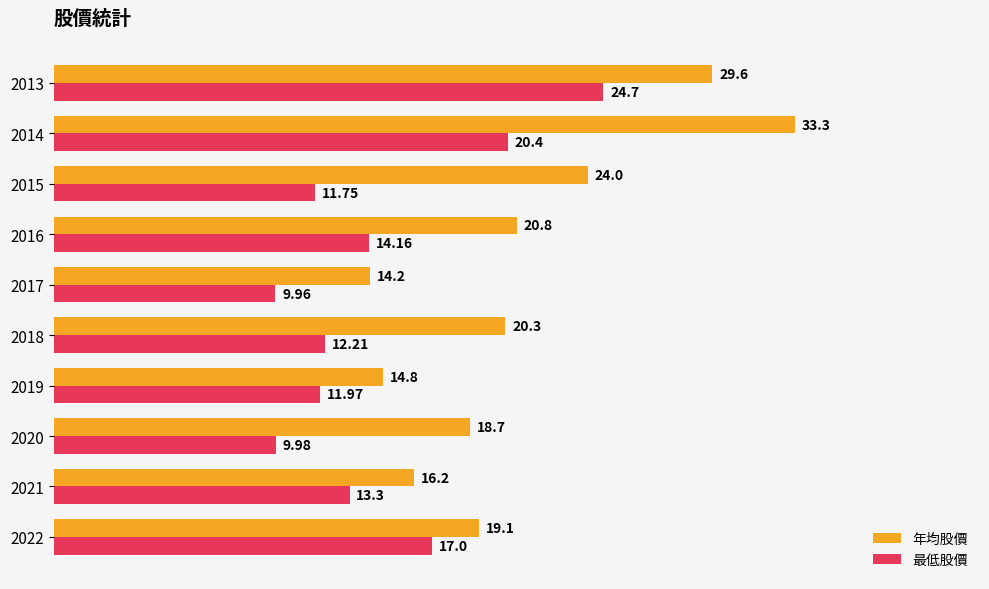

Which series has the largest total across all categories?

年均股價